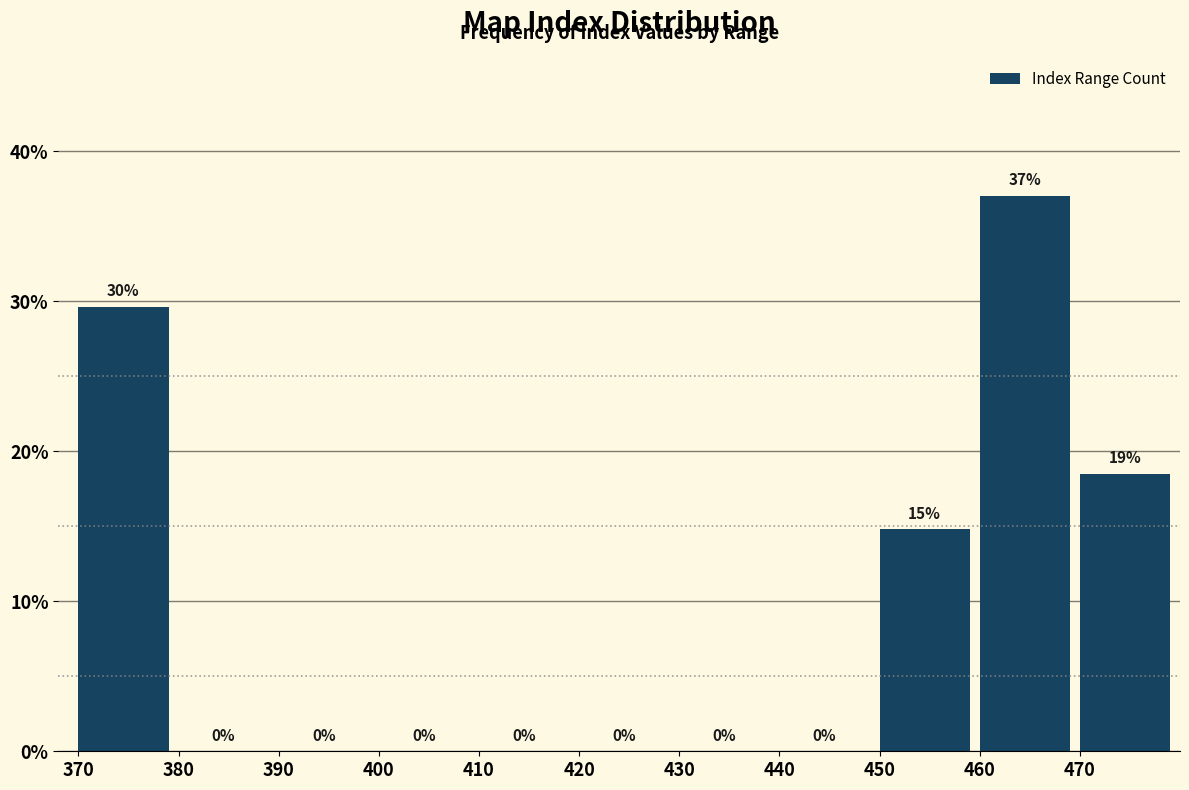

Which range on the x-axis has the tallest bar?

460 to 470